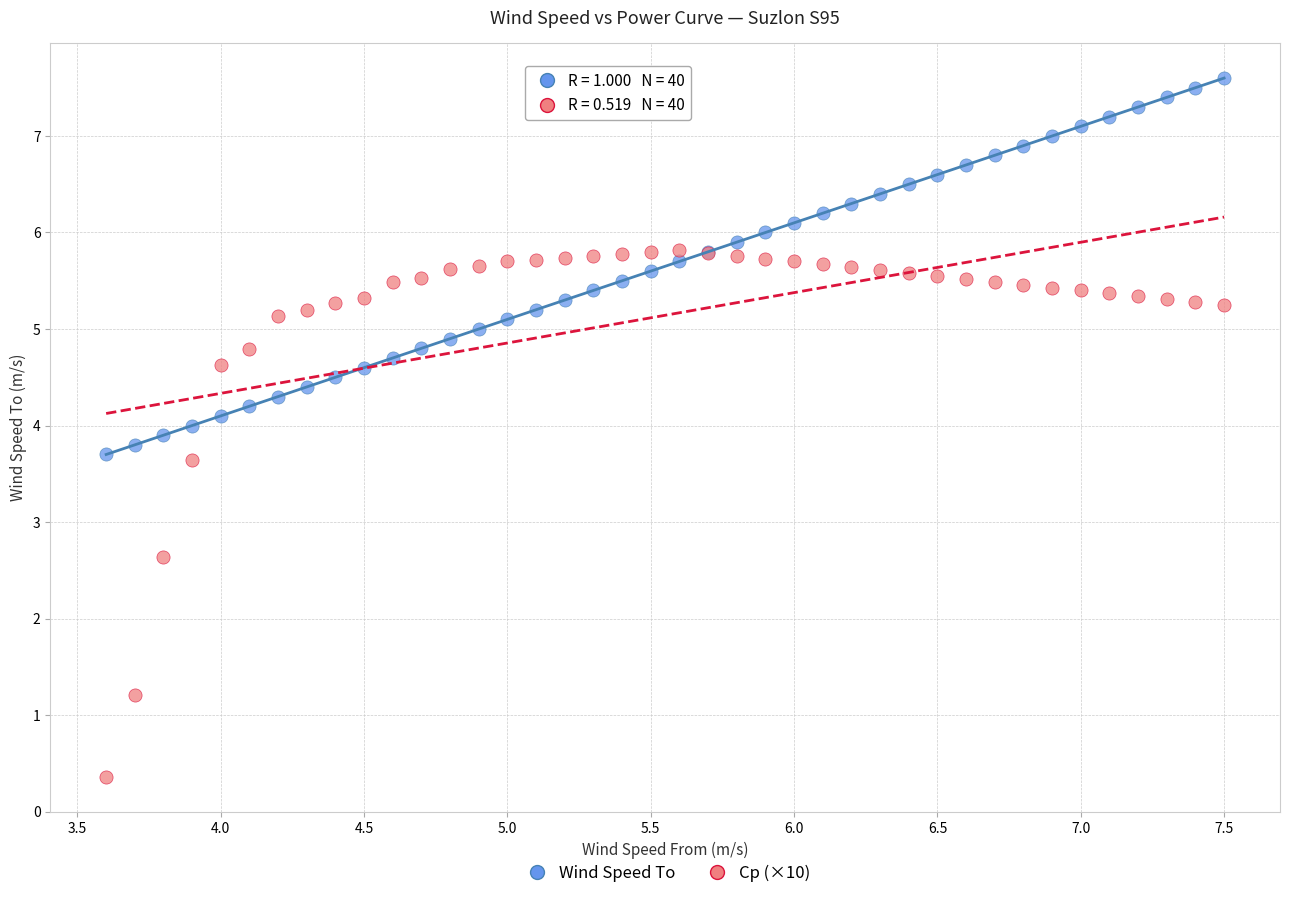

Which series reaches the maximum Y coordinate?

Wind Speed To